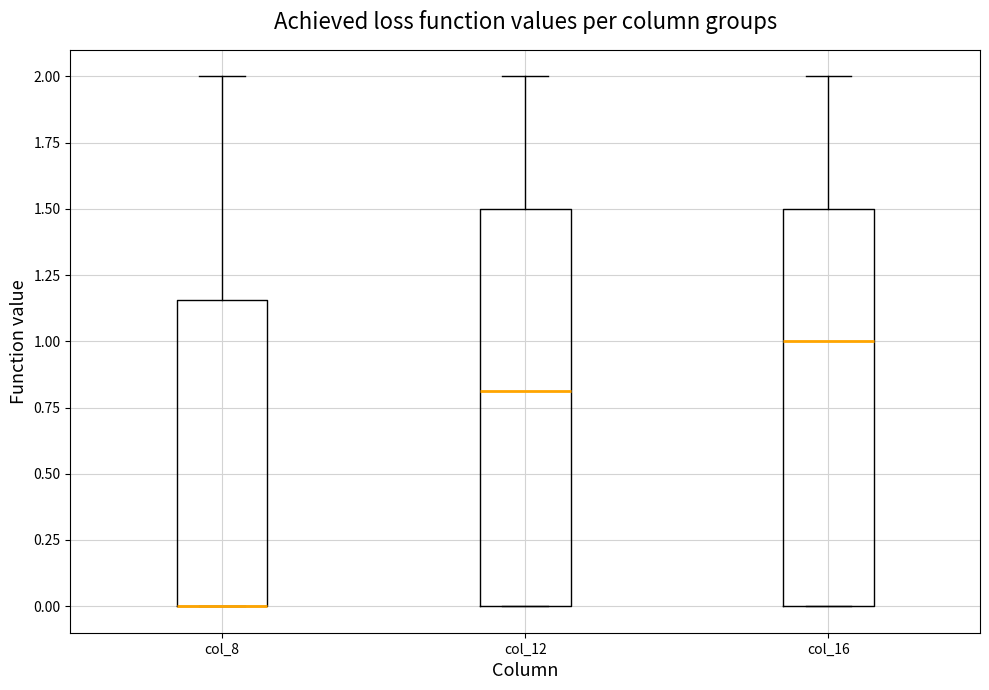

Where does the median line of the box for col_16 sit on the y-axis? The values are not printed on the chart, so give them approximately, as read against the axis.

1.00